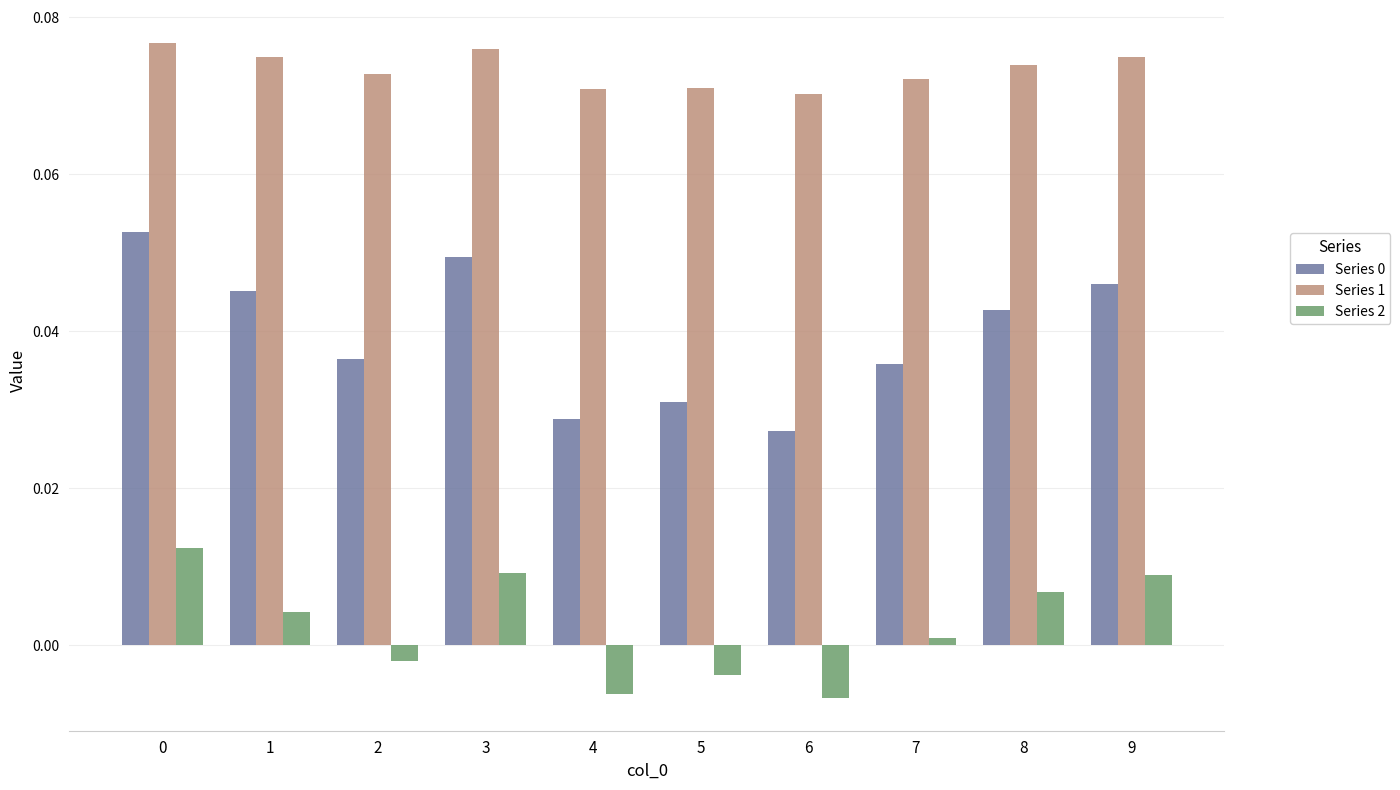

Which series has the largest total across all categories?

Series 1